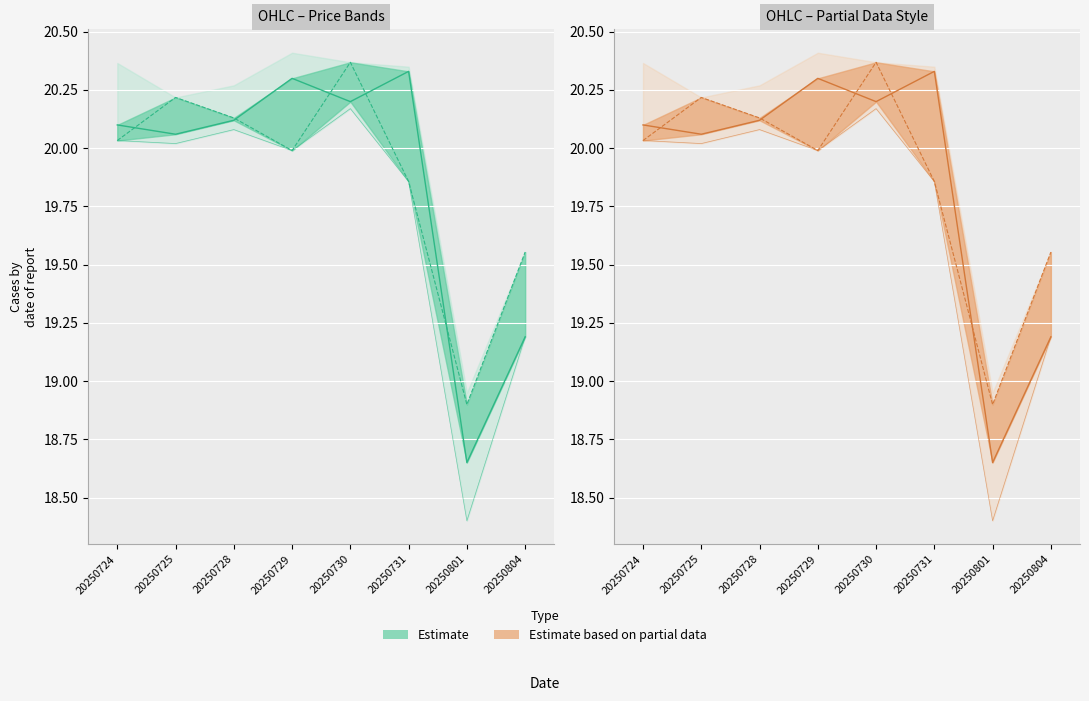

What is the difference between the second highest and second lowest values in the close series?

0.7